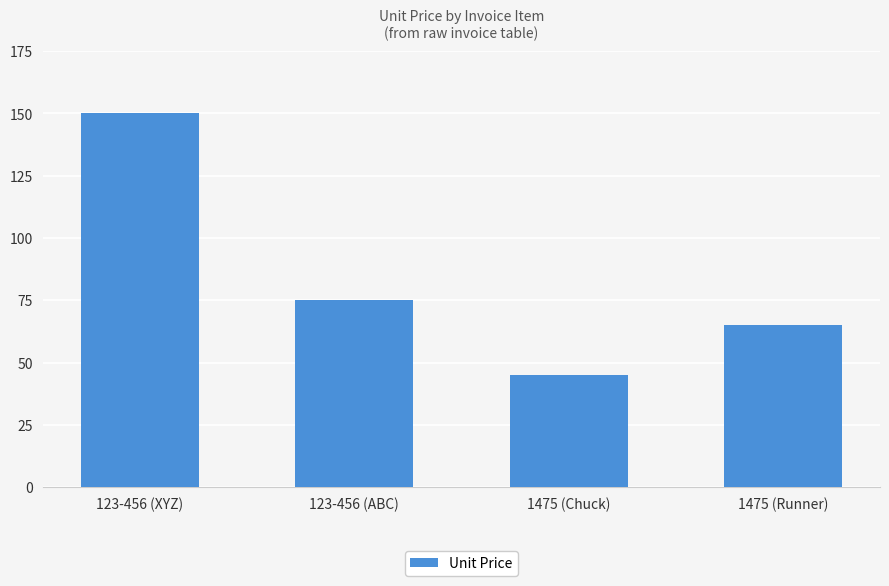

Reading right to left, transcribe all the data shown in this chart.

1475 (Runner)=65	1475 (Chuck)=45	123-456 (ABC)=75	123-456 (XYZ)=150